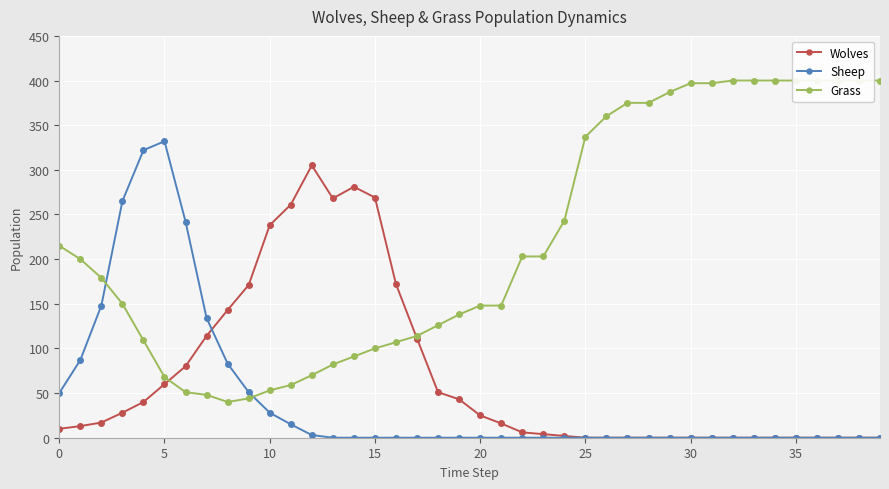

Is it true that Sheep equals 28 at 10?

True